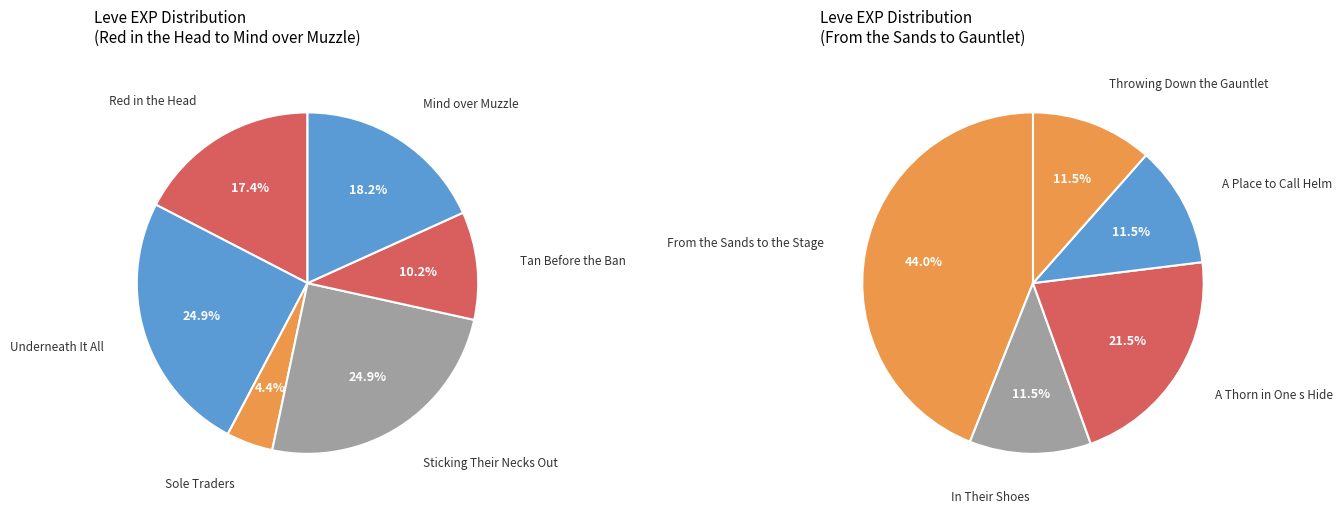

Does Tan Before the Ban represent more than half of the total?

No